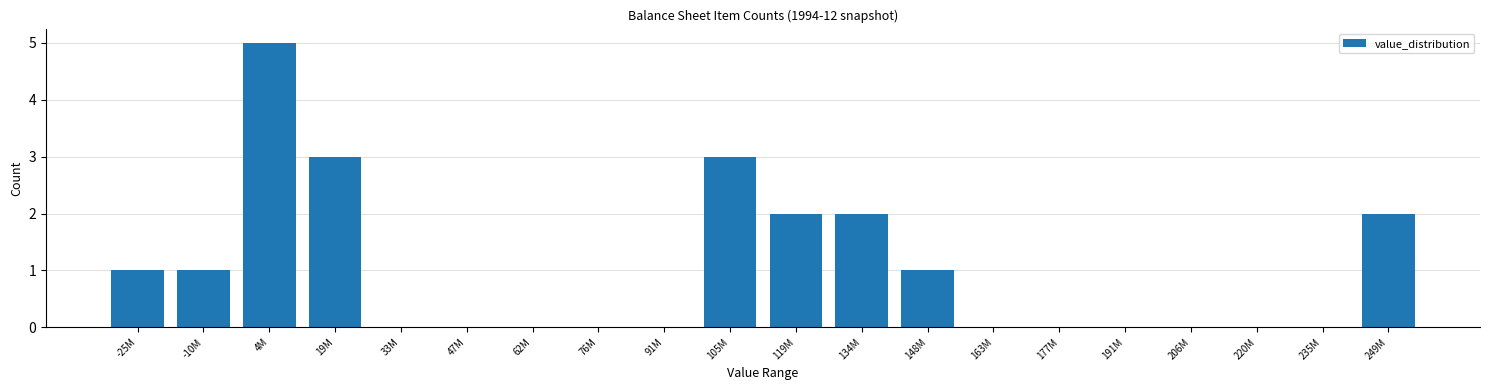

Reading left to right, what are all the values shown in this chart?

-25M=1	-10M=1	4M=5	19M=3	33M=0	47M=0	62M=0	76M=0	91M=0	105M=3	119M=2	134M=2	148M=1	163M=0	177M=0	191M=0	206M=0	220M=0	235M=0	249M=2